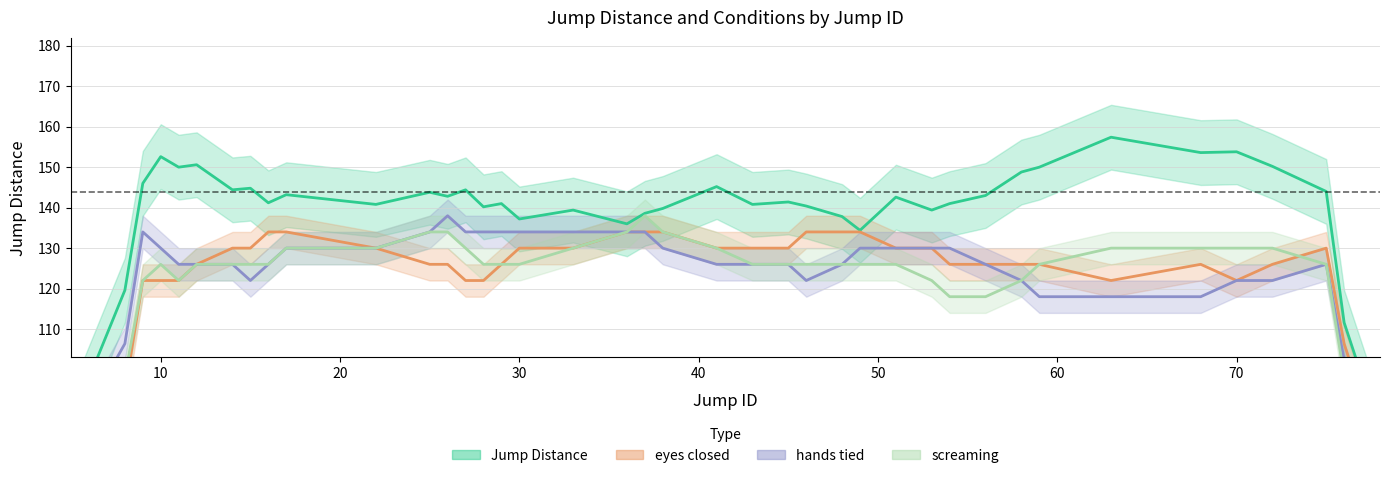

The screaming series shows 39.0 at 19. True or false?

False